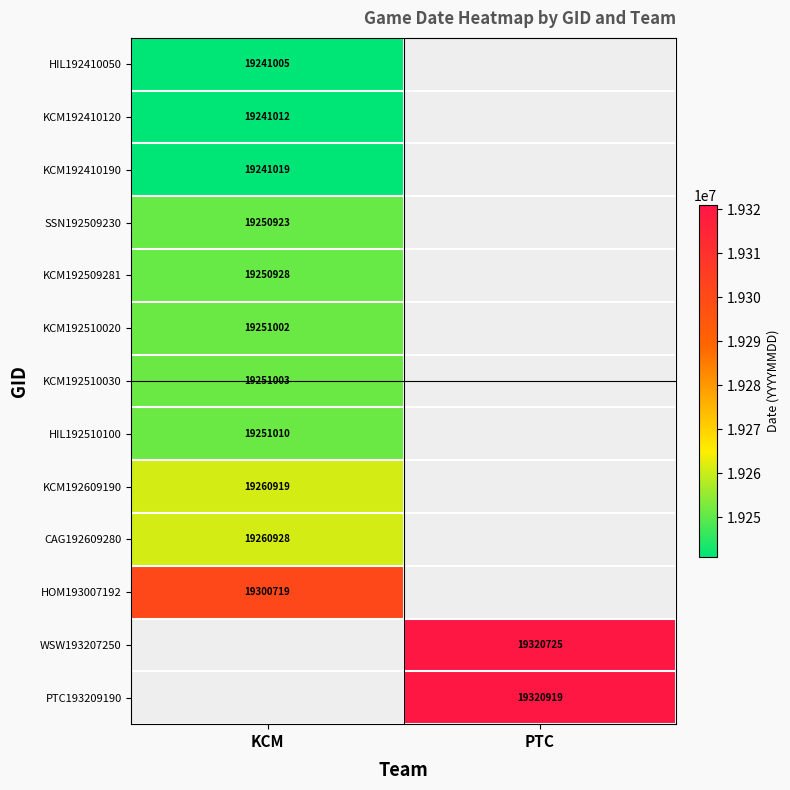

Is it true that KCM192509281 equals 19250928 at KCM?

True